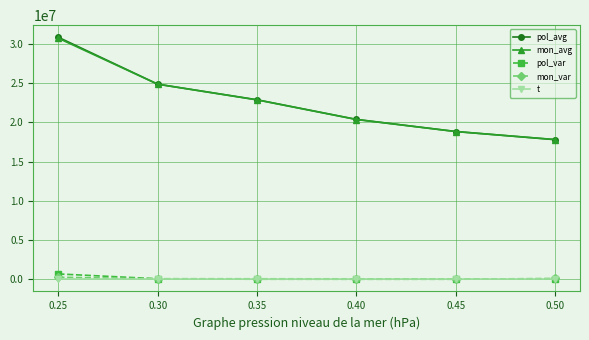

Rank the categories by pol_avg value from highest to lowest.

0.25, 0.30, 0.35, 0.40, 0.45, 0.50